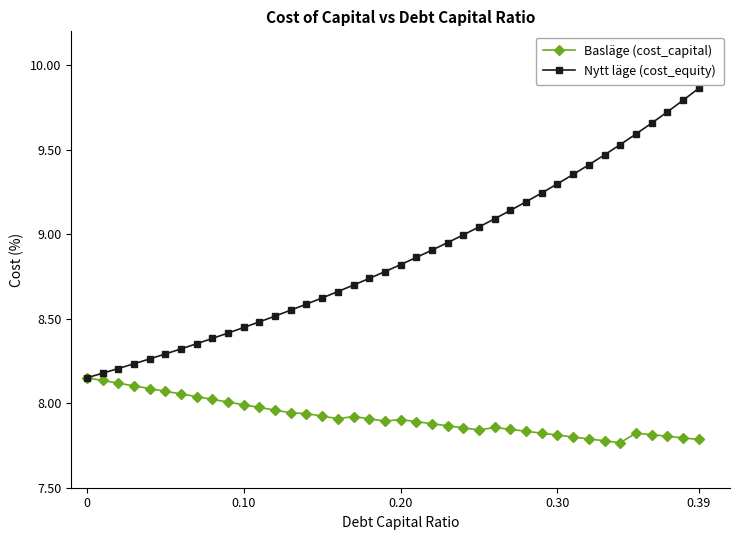

Rank the series by their maximum value, from lowest to highest.

Basläge (cost_capital), Nytt läge (cost_equity)